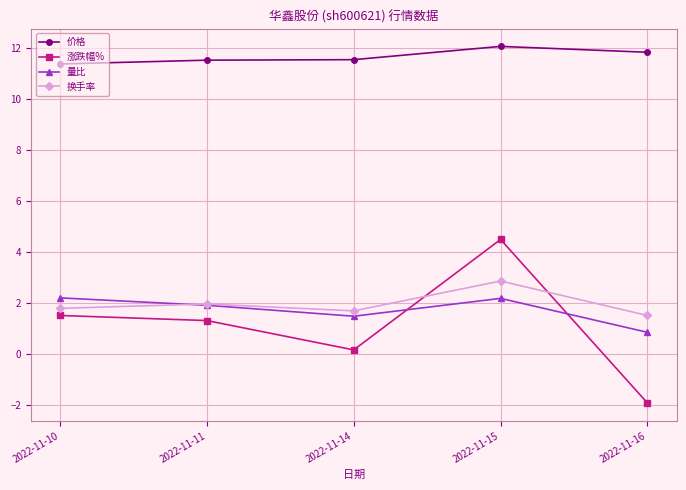

Is it true that 价格 equals 11.5 at 2022-11-11?

True